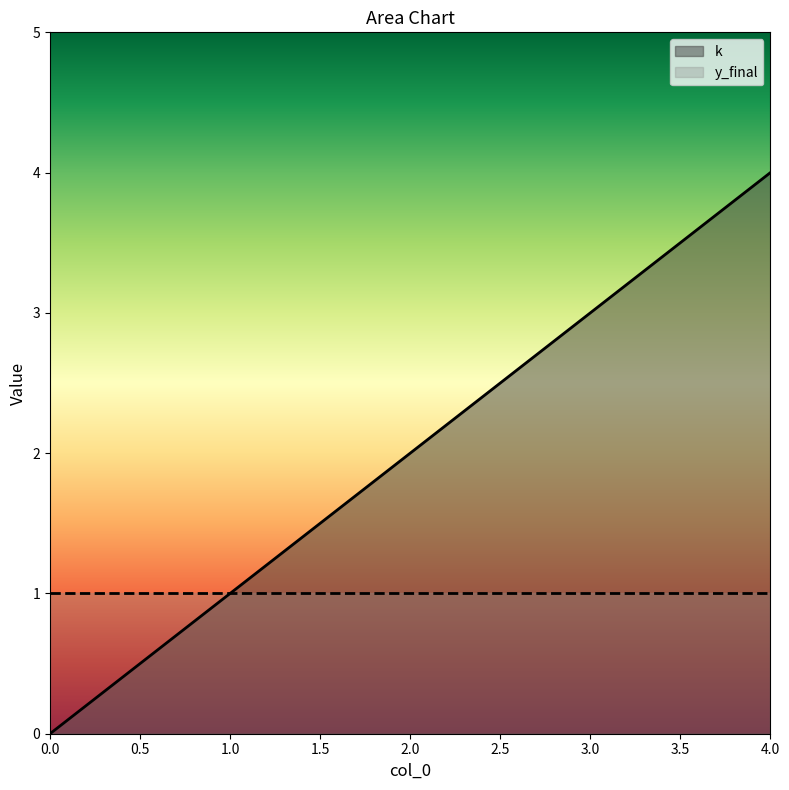

Is it true that the value at 0 is 0?

True